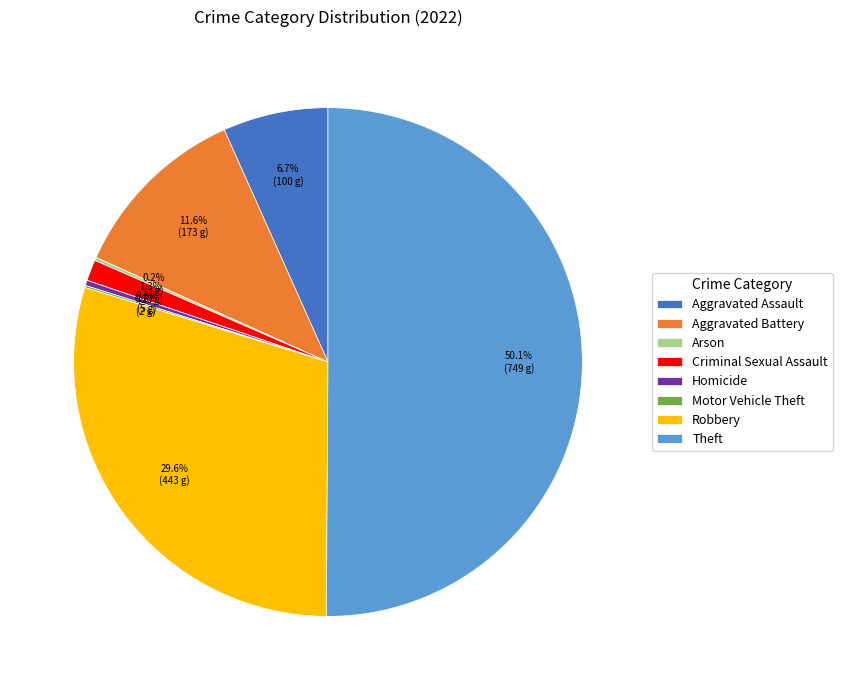

Approximately how many times larger is the value at Aggravated Battery compared to Aggravated Assault?

1.7